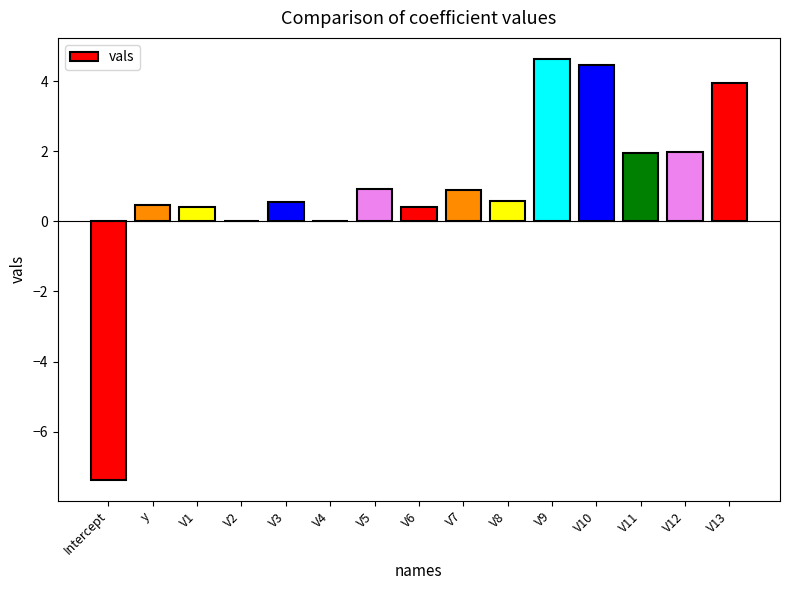

Where does the data first go above 0?

y